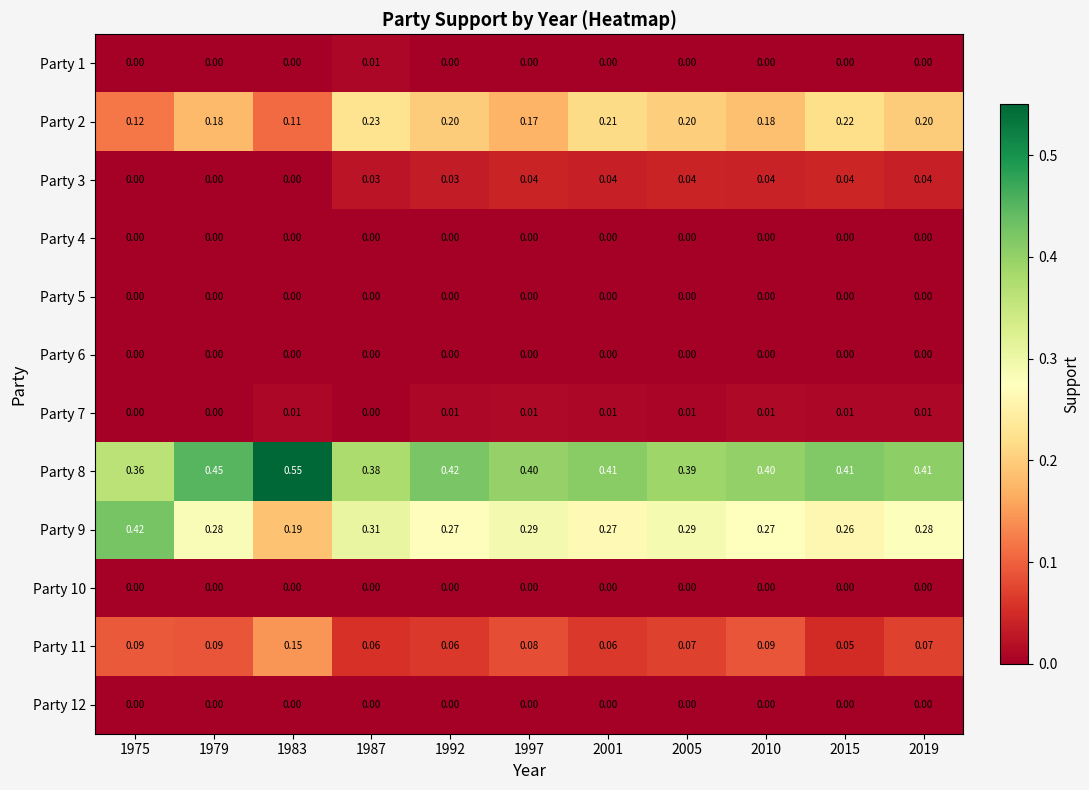

Which series has the largest range (max minus min)?

Party 9